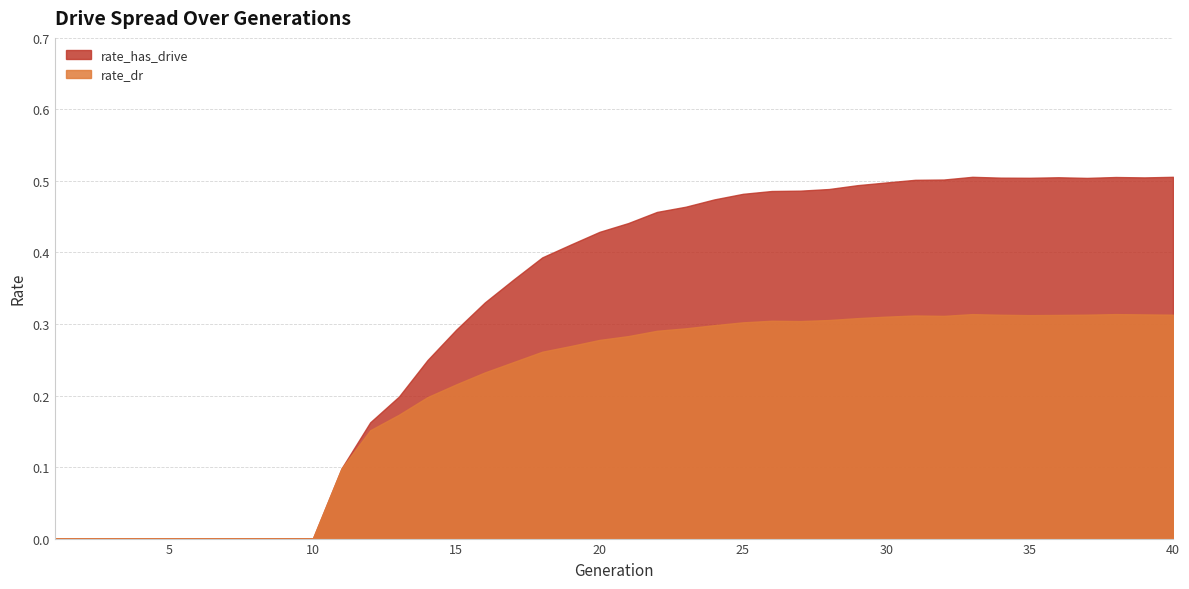

The rate_has_drive series shows 0.5 at 25. True or false?

True